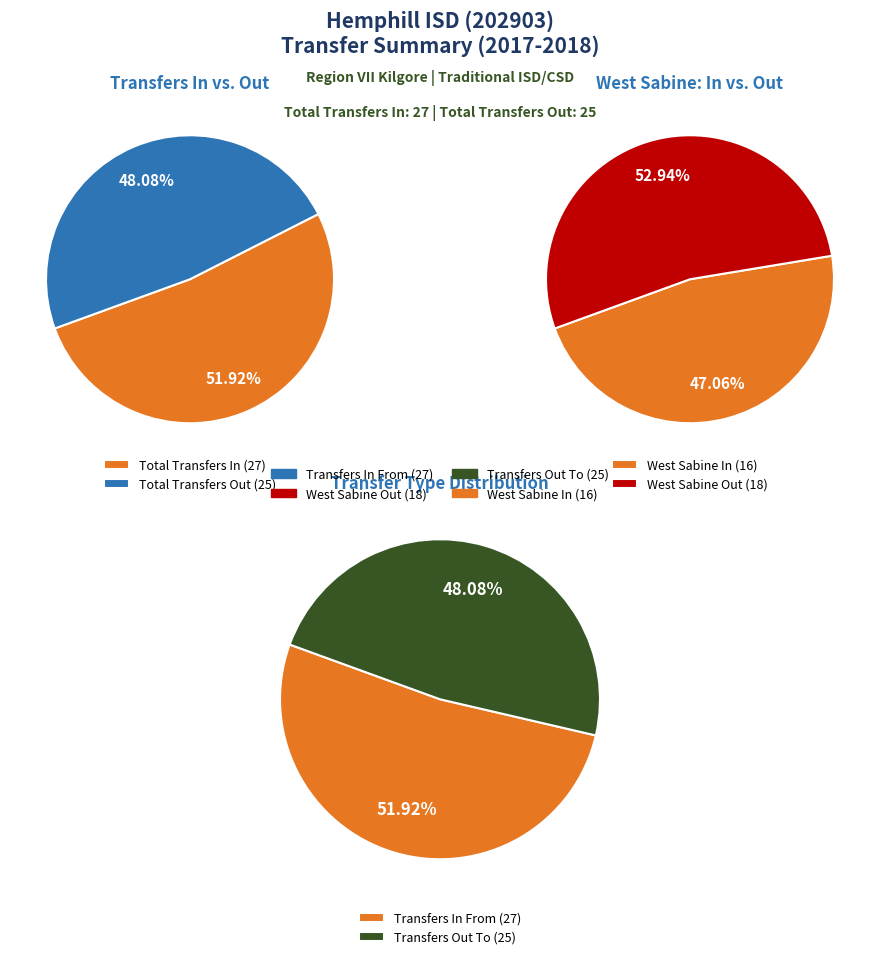

What is the change in value from West Sabine In to West Sabine Out?

+2